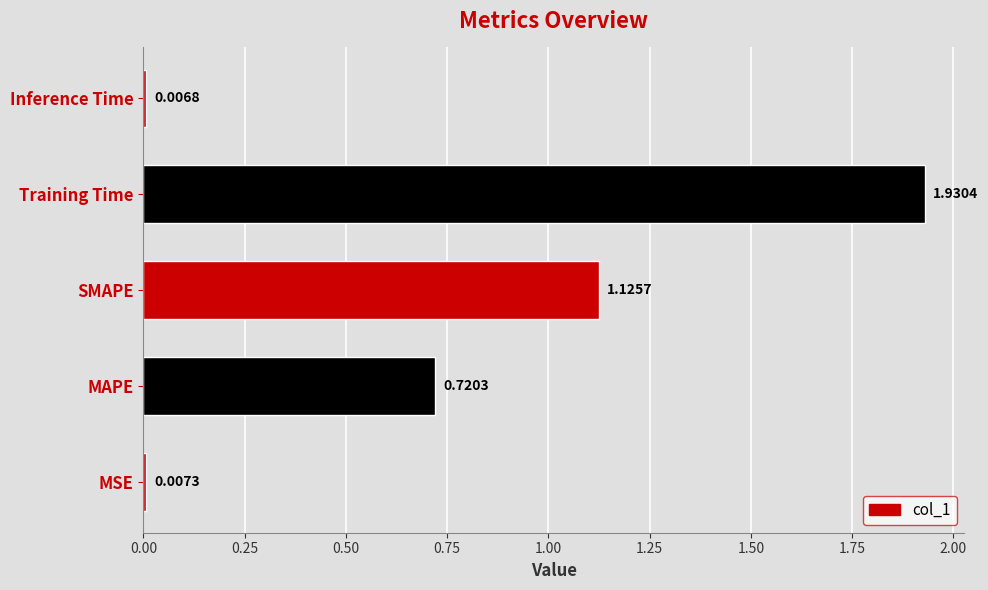

Count the number of data series in this chart.

1